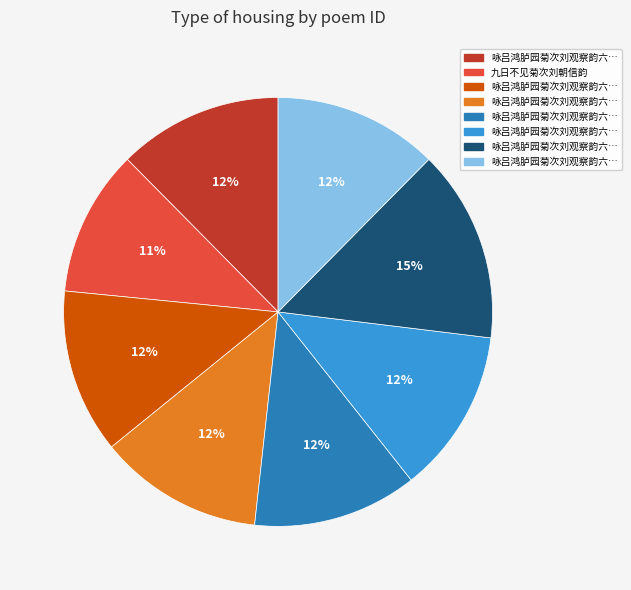

Does any single category account for the majority?

No